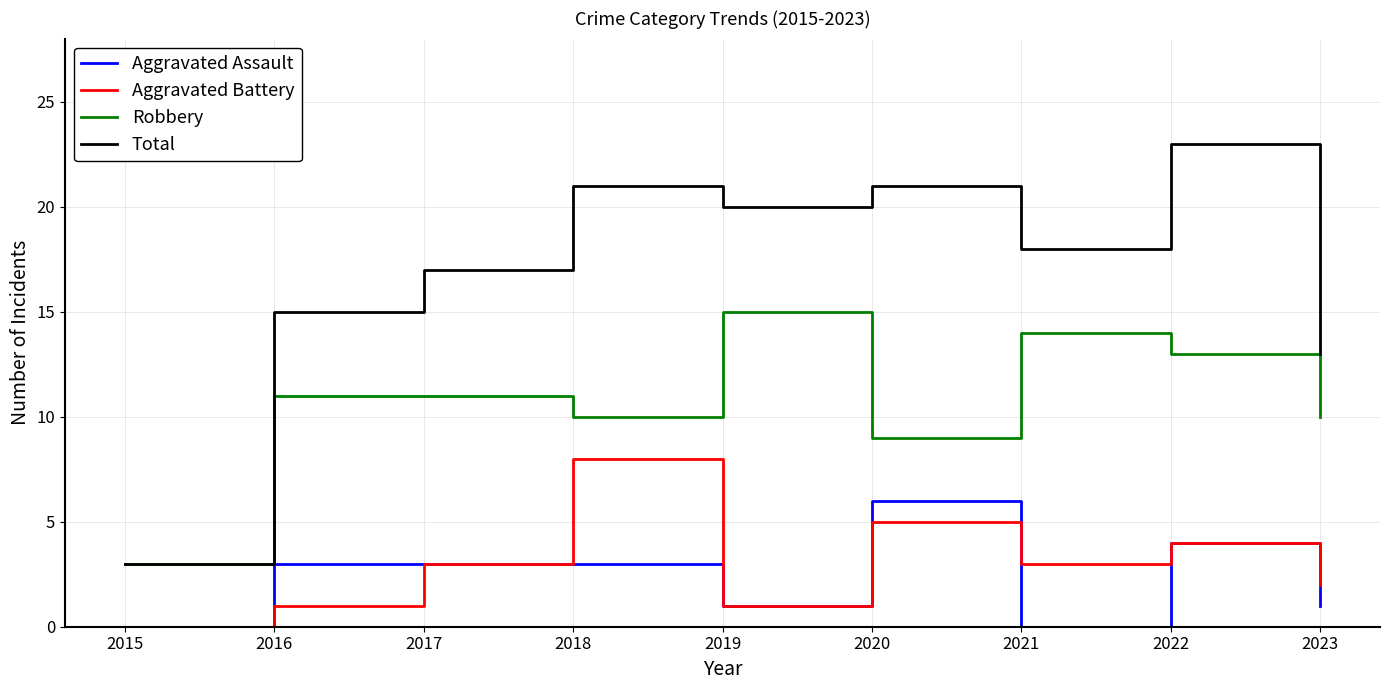

What are all the series names shown in the legend?

Aggravated Assault, Aggravated Battery, Robbery, Total